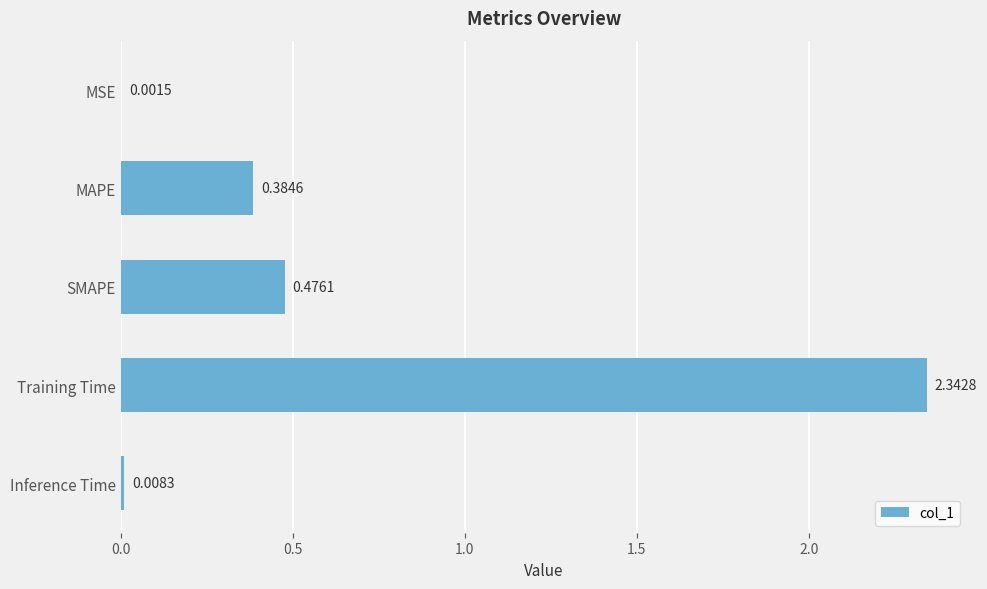

Between SMAPE and Inference Time, which is larger?

SMAPE